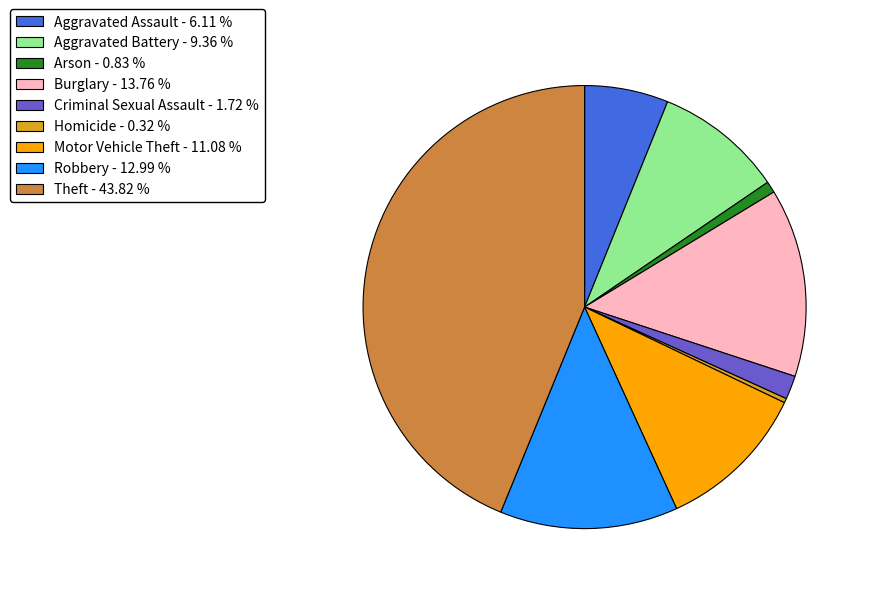

Rank the categories by value from highest to lowest.

Theft, Burglary, Robbery, Motor Vehicle Theft, Aggravated Battery, Aggravated Assault, Criminal Sexual Assault, Arson, Homicide